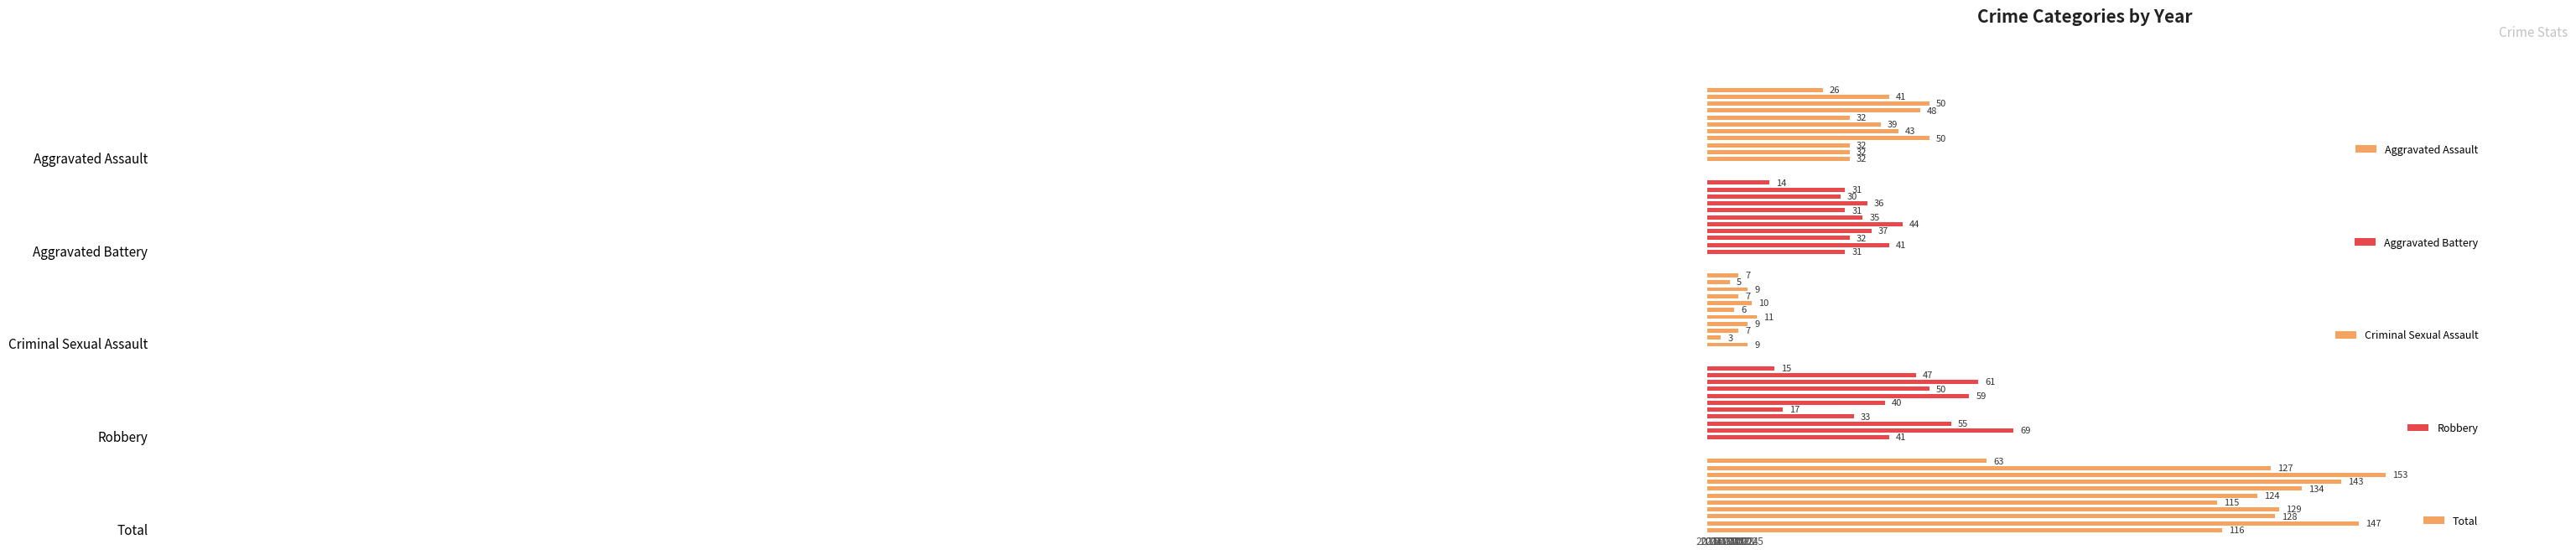

Reading left to right, what are all the values shown in this chart?

Aggravated Assault: 0=32	1=32	2=32	3=50	4=43	5=39	6=32	7=48	8=50	9=41	10=26
Aggravated Battery: 0=31	1=41	2=32	3=37	4=44	5=35	6=31	7=36	8=30	9=31	10=14
Criminal Sexual Assault: 0=9	1=3	2=7	3=9	4=11	5=6	6=10	7=7	8=9	9=5	10=7
Robbery: 0=41	1=69	2=55	3=33	4=17	5=40	6=59	7=50	8=61	9=47	10=15
Total: 0=116	1=147	2=128	3=129	4=115	5=124	6=134	7=143	8=153	9=127	10=63